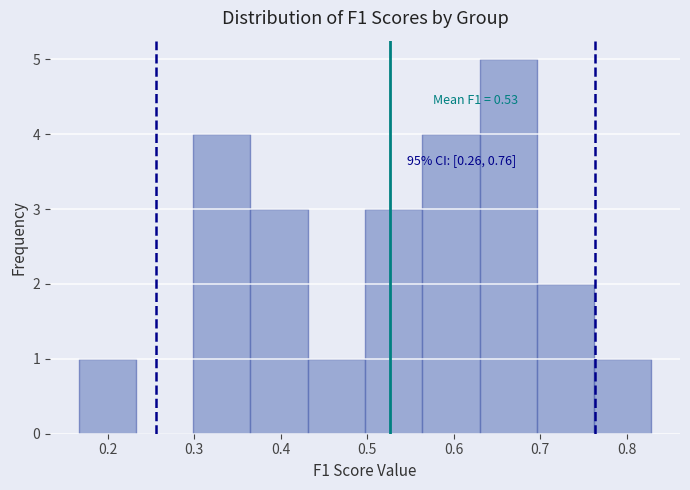

Over which range of the x-axis is the bar tallest?

0.63 to 0.70